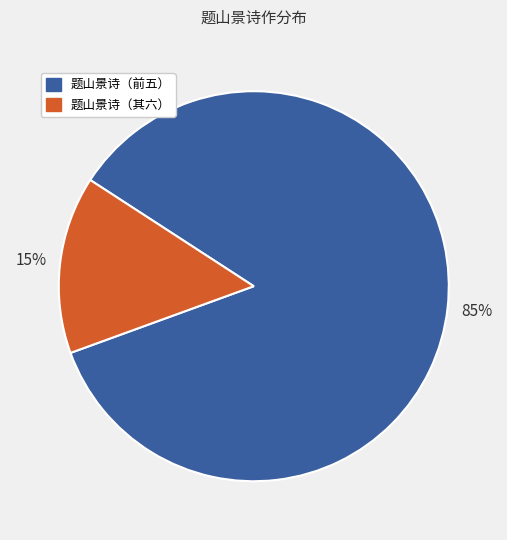

True or false: 题山景诗（其六） accounts for 15% of the total.

True